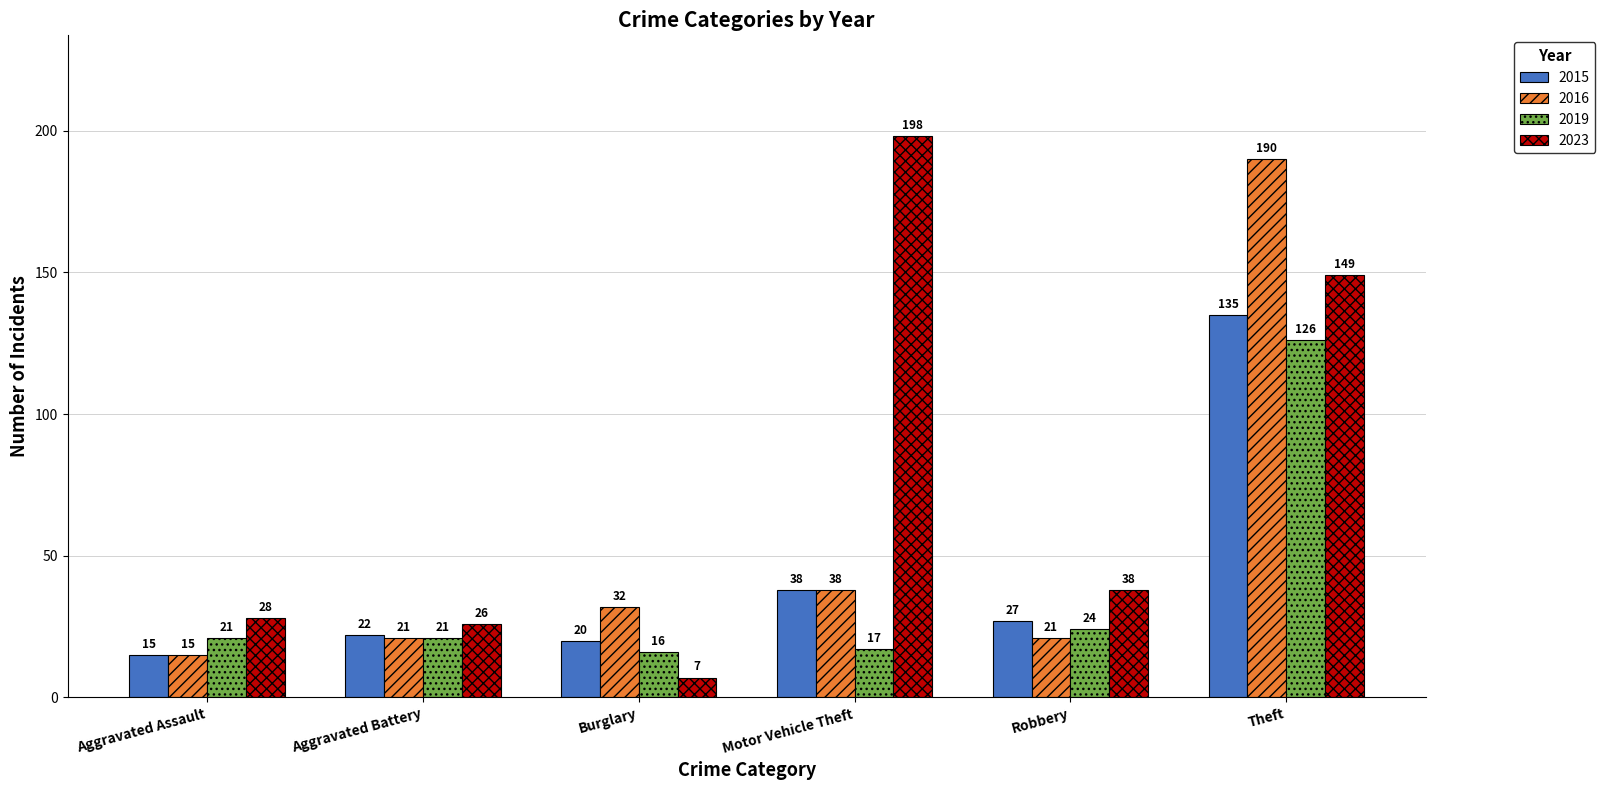

At which label does 2019 reach its minimum?

Burglary